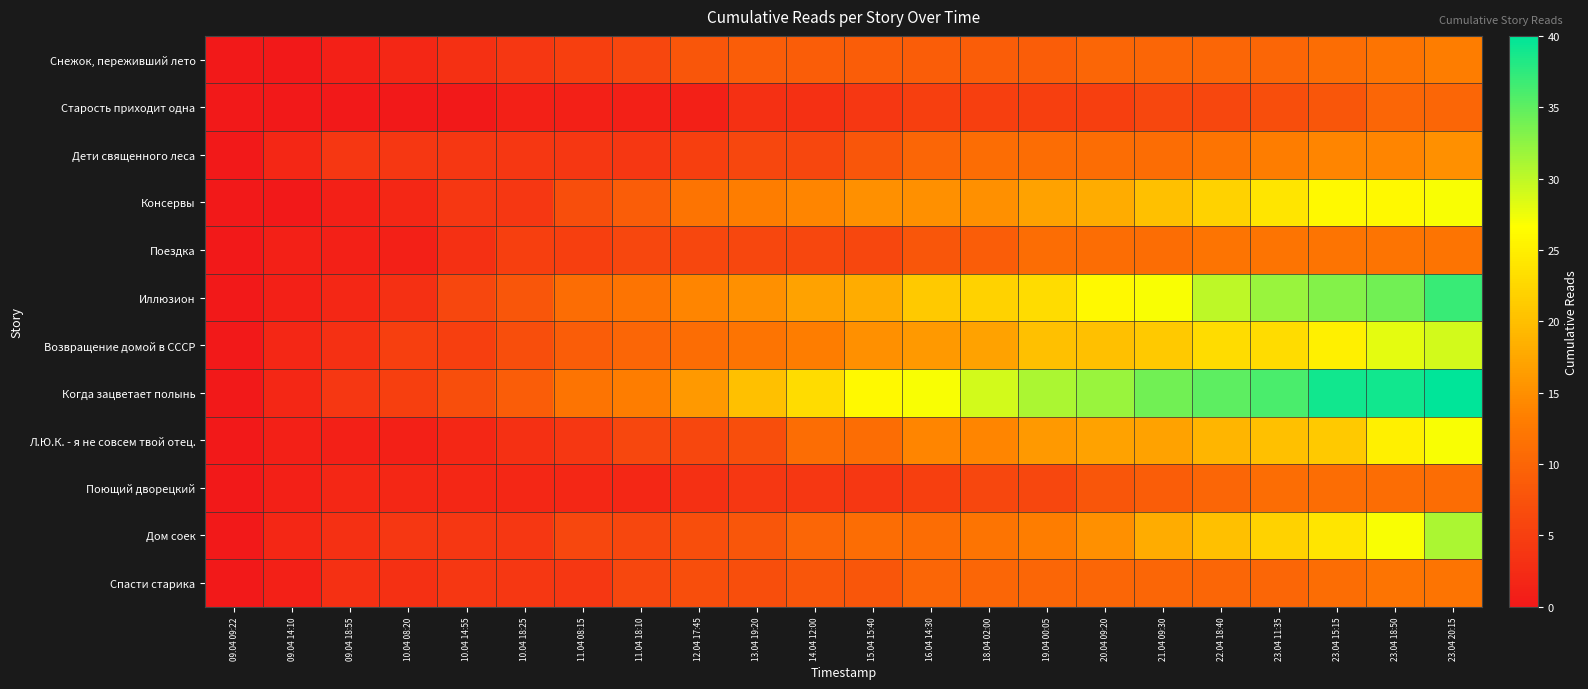

What is the greatest value displayed?

40